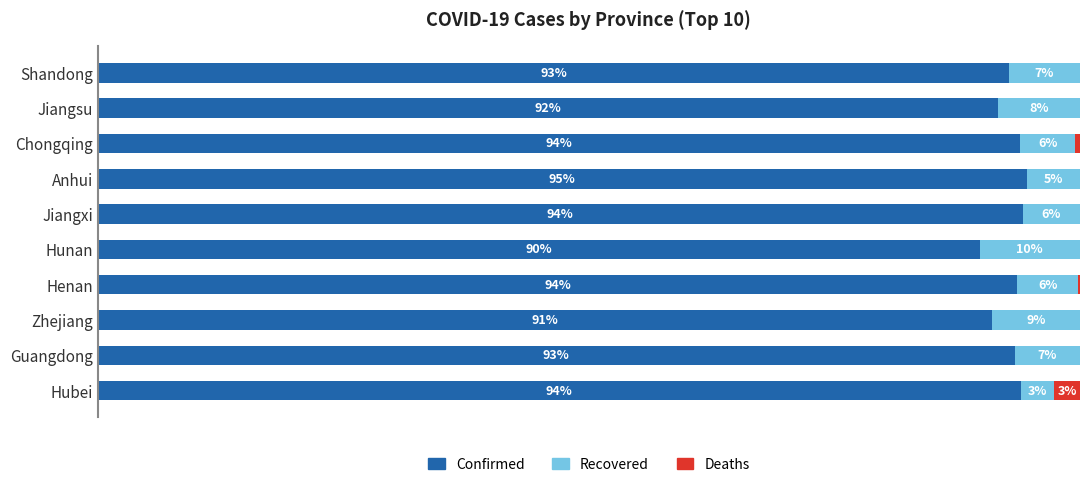

Which category has the highest value in the Confirmed series?

Anhui